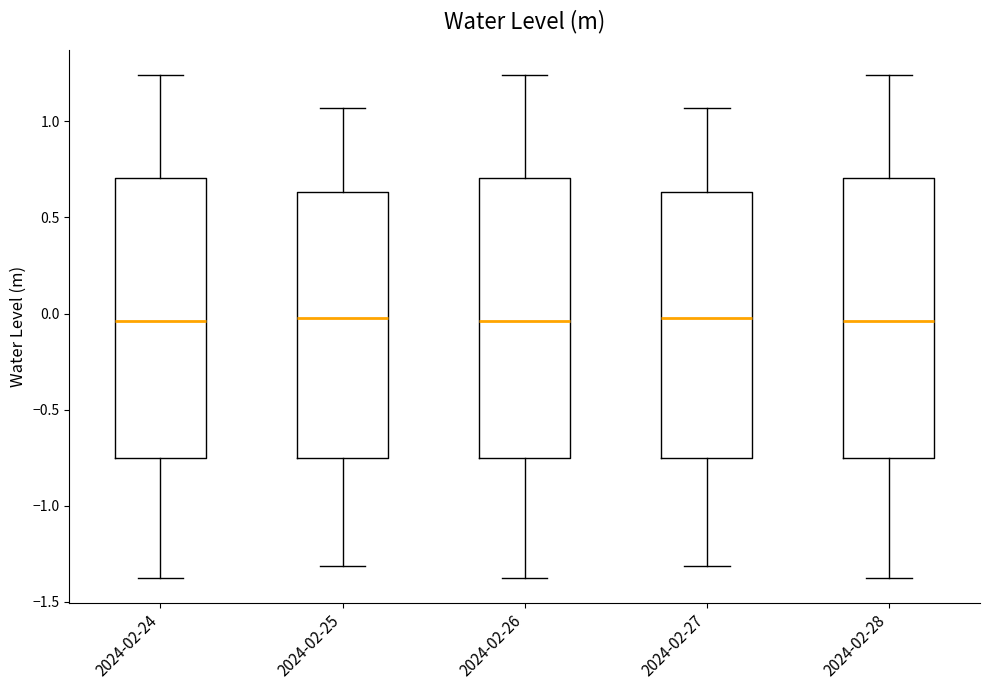

Reading left to right, transcribe this box plot: for each box, give where its median line is, the range the box spans, and where its two whiskers end, as read against the y-axis. The values are not printed on the chart, so give them approximately, as read against the axis.

2024-02-24: median -0.05, box -0.75 to 0.70, whiskers -1.35 to 1.25
2024-02-25: median 0.00, box -0.75 to 0.65, whiskers -1.30 to 1.05
2024-02-26: median -0.05, box -0.75 to 0.70, whiskers -1.35 to 1.25
2024-02-27: median 0.00, box -0.75 to 0.65, whiskers -1.30 to 1.05
2024-02-28: median -0.05, box -0.75 to 0.70, whiskers -1.35 to 1.25